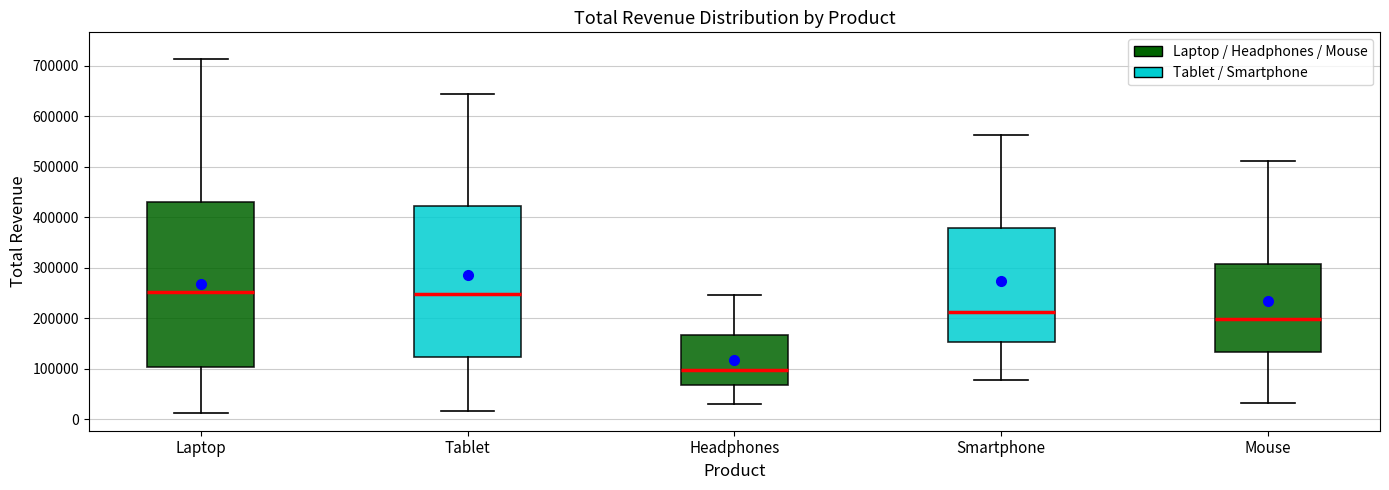

Reading left to right, transcribe this box plot: for each box, give where its median line is, the range the box spans, and where its two whiskers end, as read against the y-axis. The values are not printed on the chart, so give them approximately, as read against the axis.

Laptop: median 250000, box 100000 to 430000, whiskers 10000 to 710000
Tablet: median 250000, box 120000 to 420000, whiskers 20000 to 640000
Headphones: median 100000, box 70000 to 170000, whiskers 30000 to 250000
Smartphone: median 210000, box 150000 to 380000, whiskers 80000 to 560000
Mouse: median 200000, box 130000 to 310000, whiskers 30000 to 510000